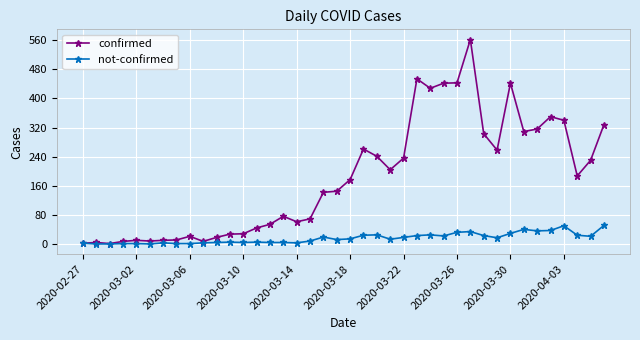

Does the chart have visible grid lines?

Yes